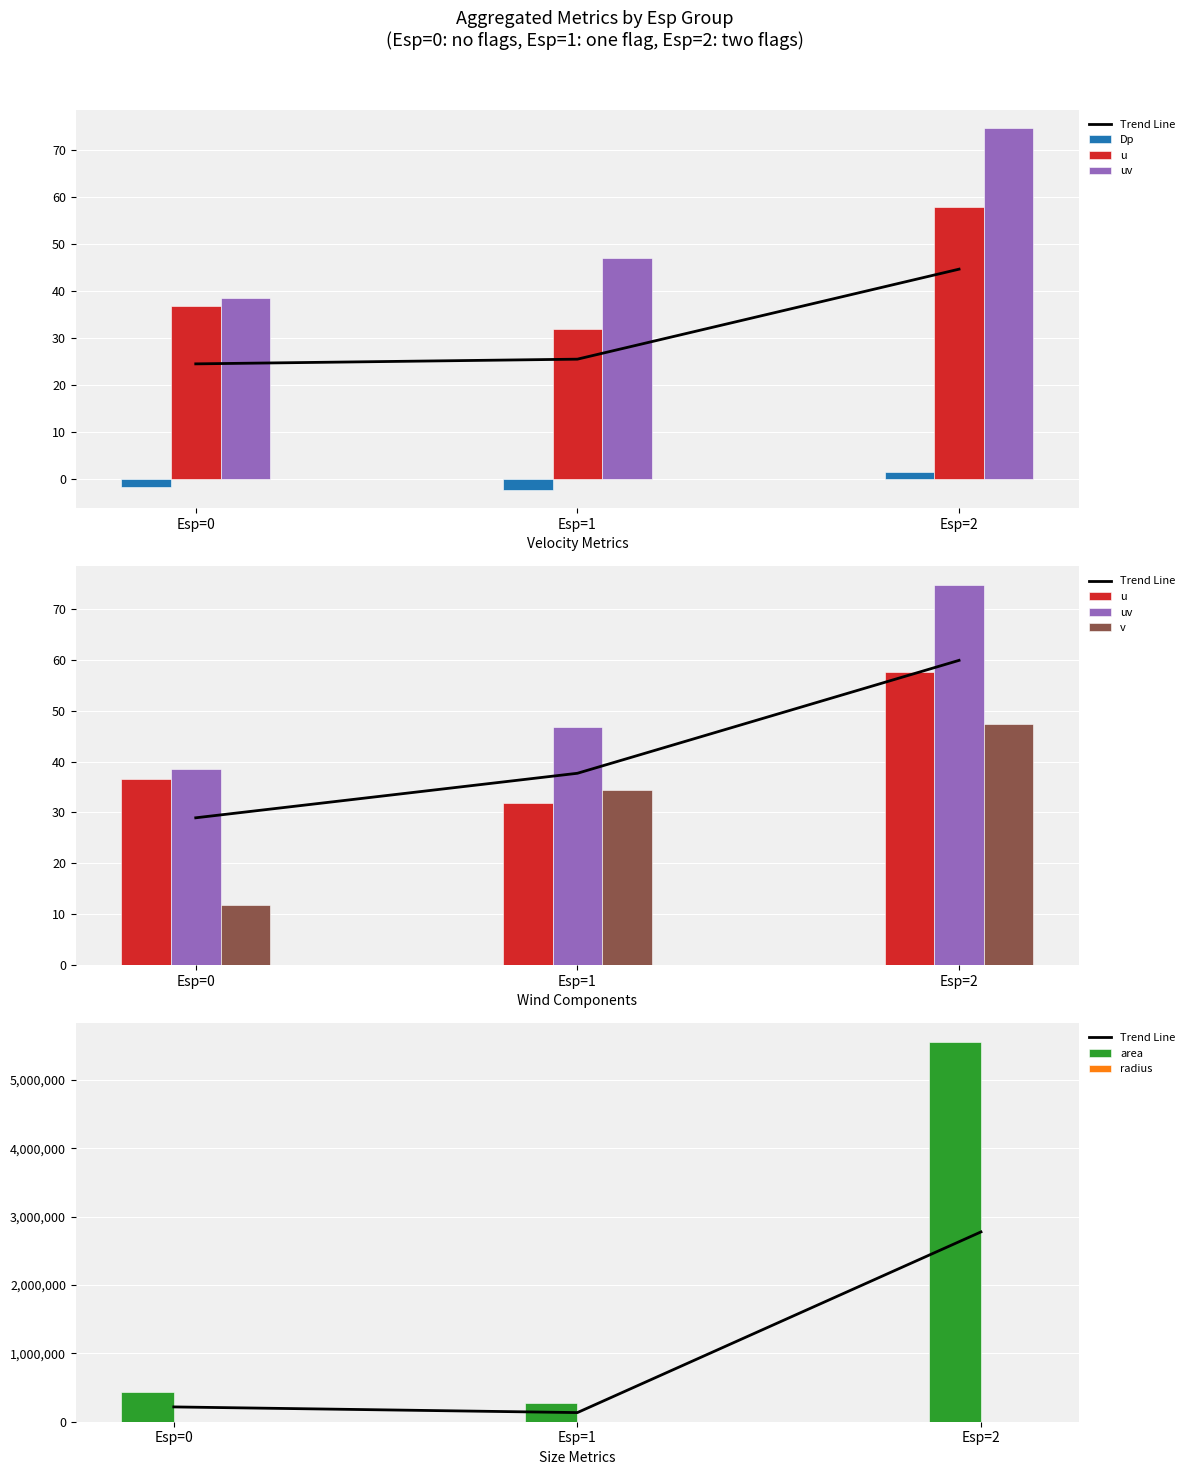

At which label does u reach its minimum?

Esp=1